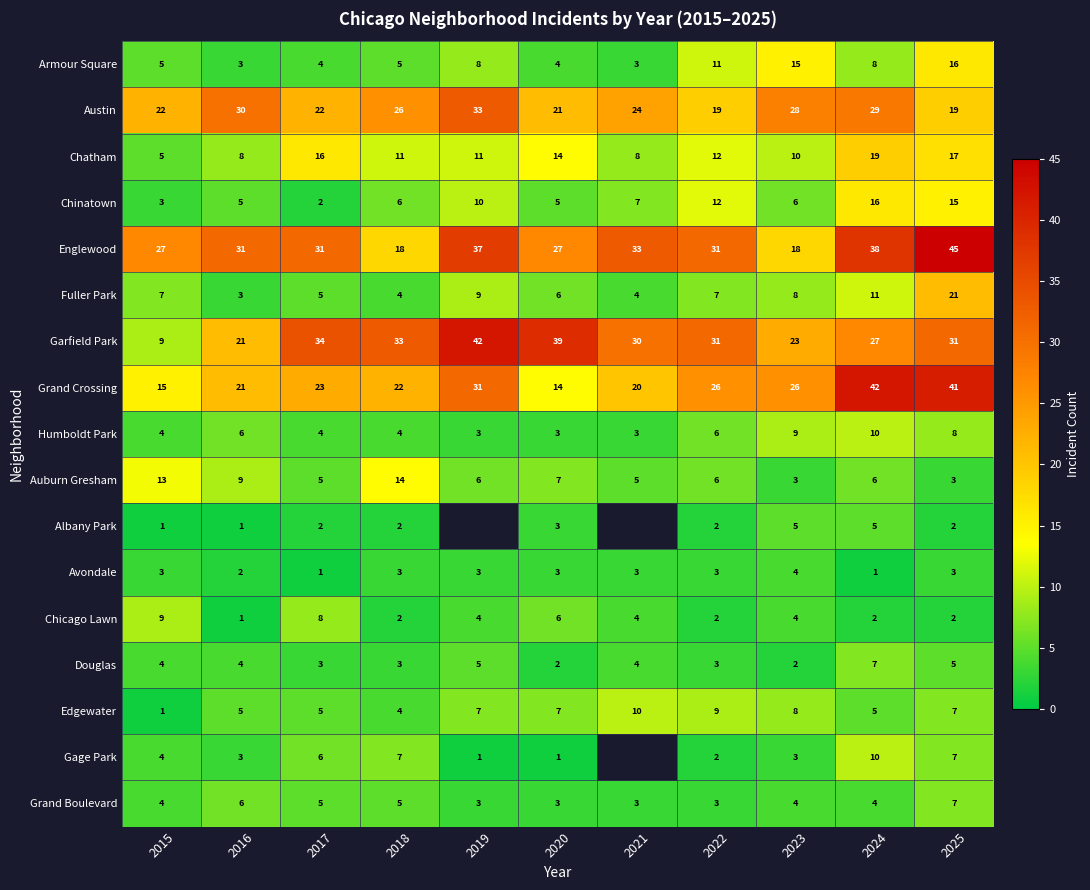

What is the highest value of the Austin series?

33